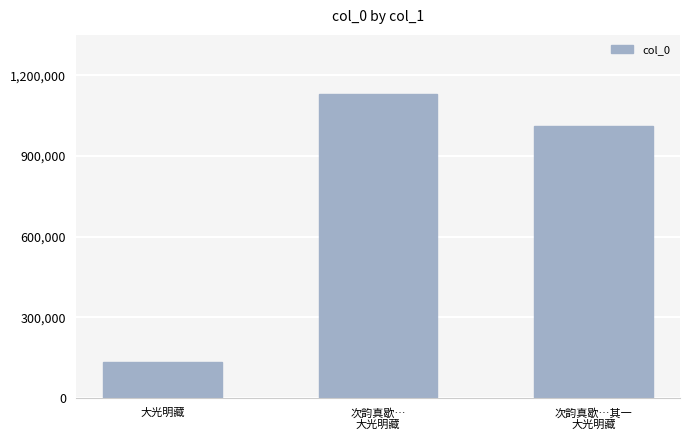

What is the label of the 1st bar from the right?

次韵真歇…其一
大光明藏